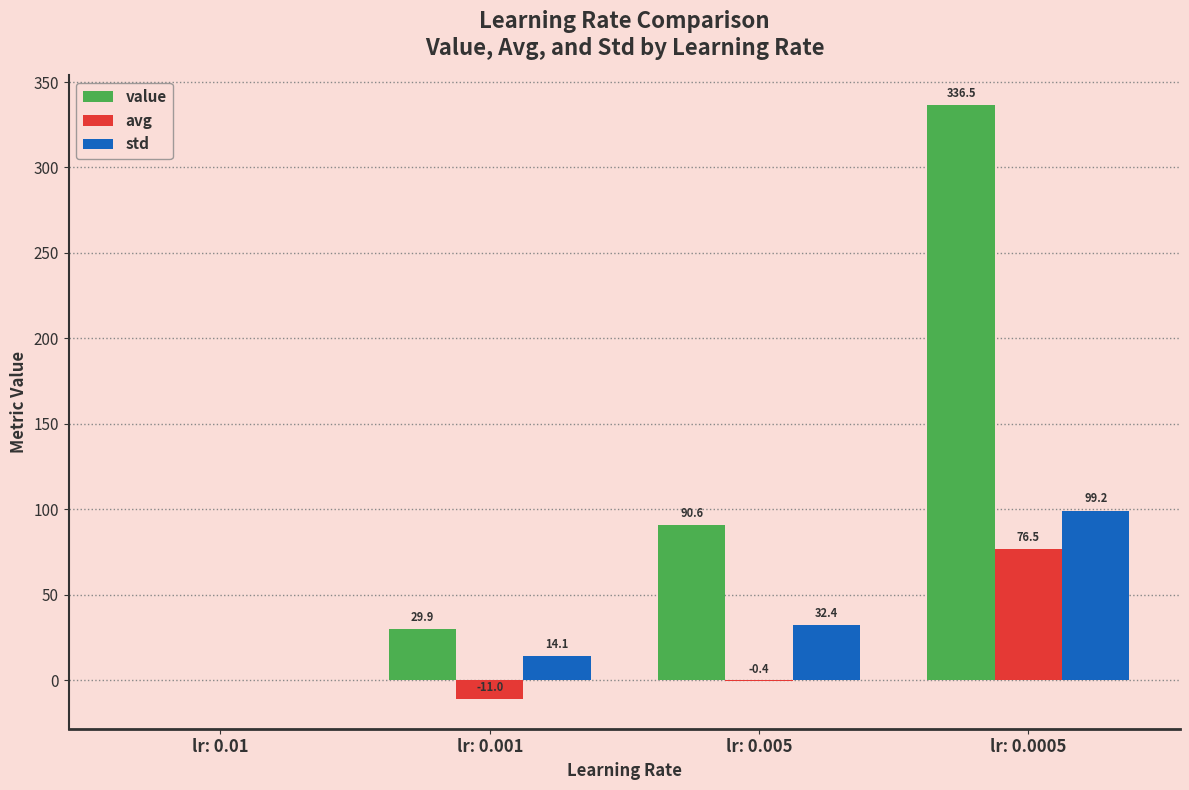

Between lr: 0.001 and lr: 0.005, which series saw the biggest shift?

value